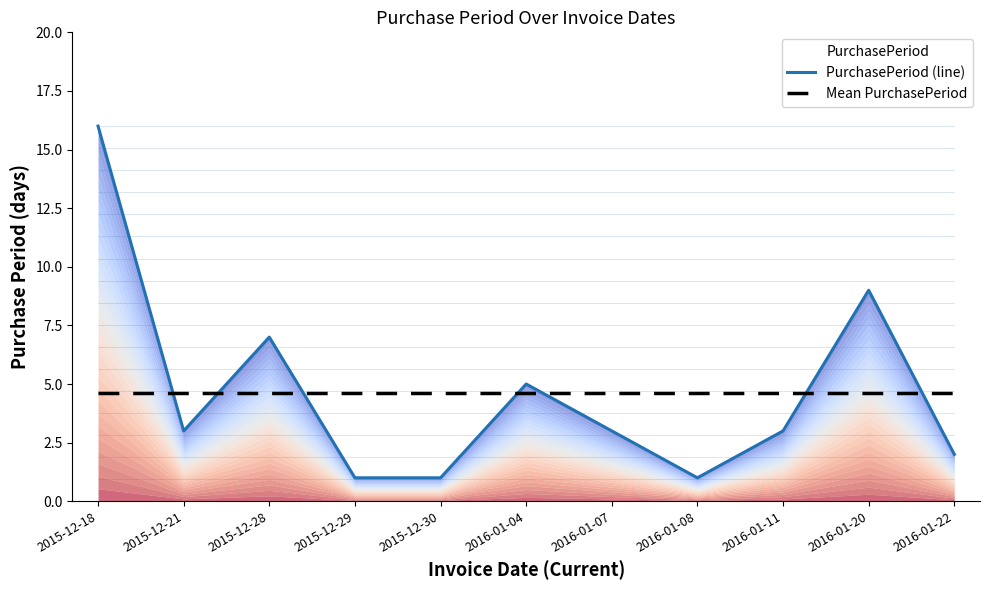

Reading left to right, what are all the values shown in this chart?

PurchasePeriod (line): 16.0	3.0	7.0	1.0	1.0	5.0	3.0	1.0	3.0	9.0	2.0
Mean PurchasePeriod: 4.6	4.6	4.6	4.6	4.6	4.6	4.6	4.6	4.6	4.6	4.6